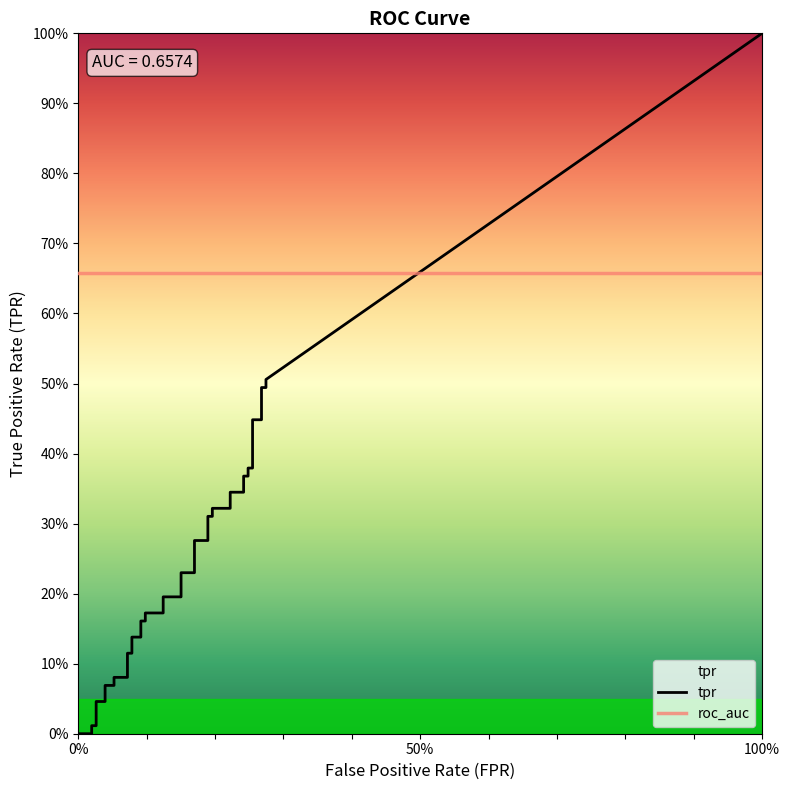

What is the value of the fpr point at the 11th from the left?

0.1